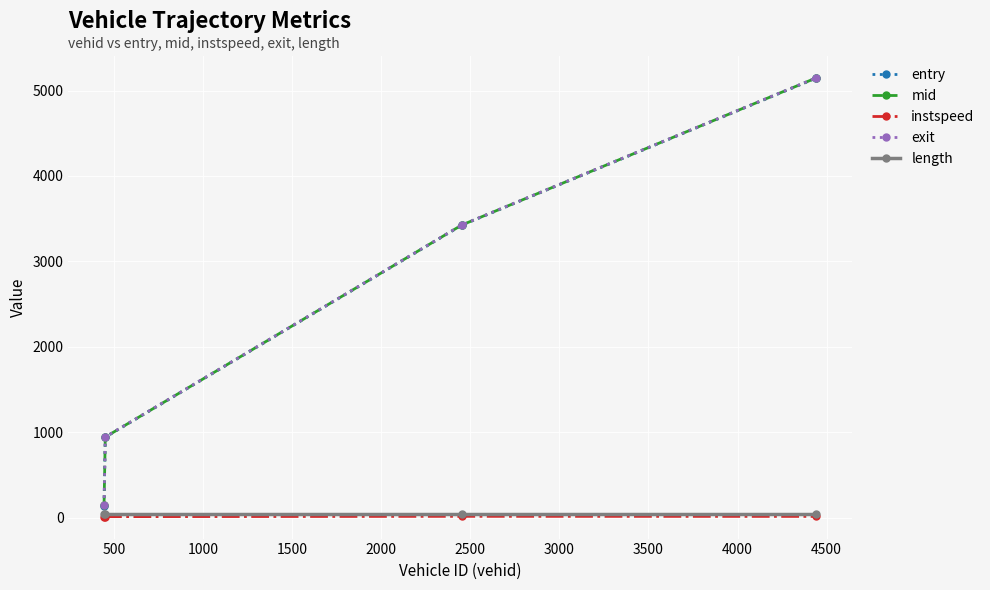

What is the greatest value displayed?

5150.7